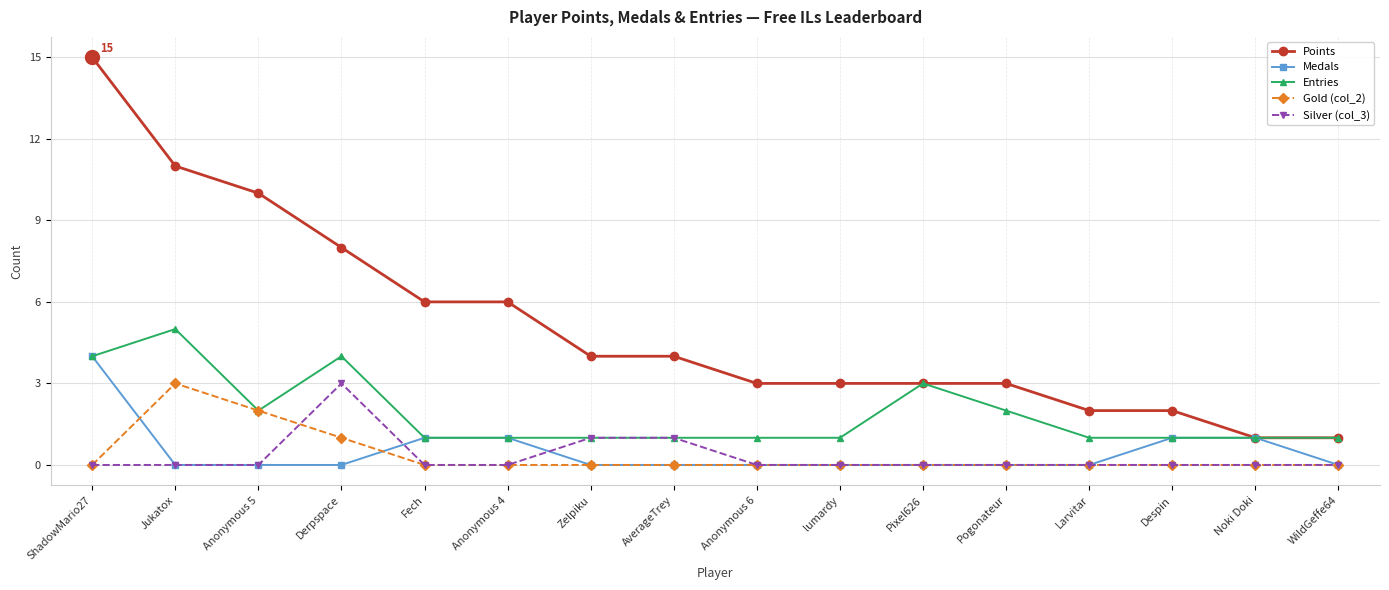

Reading left to right, transcribe all the data shown in this chart.

Points: ShadowMario27=15	Jukatox=11	Anonymous 5=10	Derpspace=8	Fech=6	Anonymous 4=6	Zelpiku=4	AverageTrey=4	Anonymous 6=3	lumardy=3	Pixel626=3	Pogonateur=3	Larvitar=2	Despin=2	Noki Doki=1	WildGeffe64=1
Medals: ShadowMario27=4	Jukatox=0	Anonymous 5=0	Derpspace=0	Fech=1	Anonymous 4=1	Zelpiku=0	AverageTrey=0	Anonymous 6=0	lumardy=0	Pixel626=0	Pogonateur=0	Larvitar=0	Despin=1	Noki Doki=1	WildGeffe64=0
Entries: ShadowMario27=4	Jukatox=5	Anonymous 5=2	Derpspace=4	Fech=1	Anonymous 4=1	Zelpiku=1	AverageTrey=1	Anonymous 6=1	lumardy=1	Pixel626=3	Pogonateur=2	Larvitar=1	Despin=1	Noki Doki=1	WildGeffe64=1
Gold (col_2): ShadowMario27=0	Jukatox=3	Anonymous 5=2	Derpspace=1	Fech=0	Anonymous 4=0	Zelpiku=0	AverageTrey=0	Anonymous 6=0	lumardy=0	Pixel626=0	Pogonateur=0	Larvitar=0	Despin=0	Noki Doki=0	WildGeffe64=0
Silver (col_3): ShadowMario27=0	Jukatox=0	Anonymous 5=0	Derpspace=3	Fech=0	Anonymous 4=0	Zelpiku=1	AverageTrey=1	Anonymous 6=0	lumardy=0	Pixel626=0	Pogonateur=0	Larvitar=0	Despin=0	Noki Doki=0	WildGeffe64=0